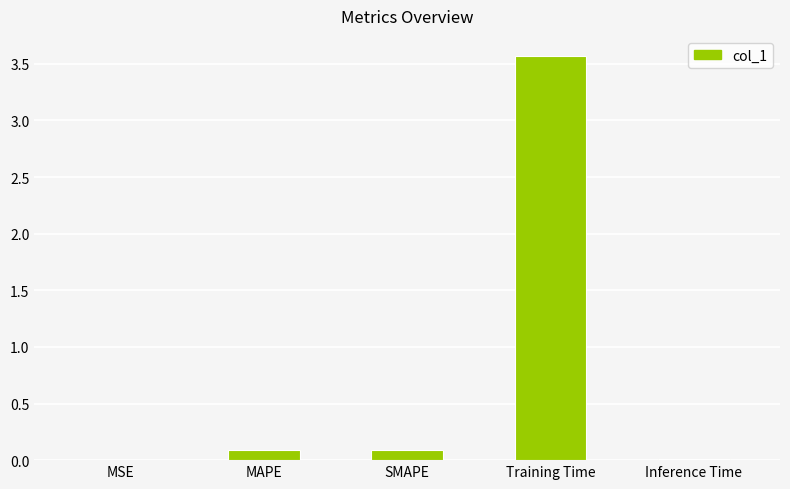

Between SMAPE and Training Time, which is larger?

Training Time